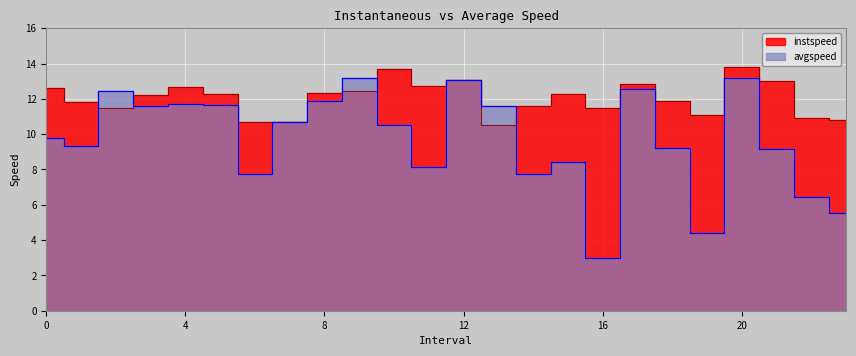

Read the instspeed value at 16.0.

11.5